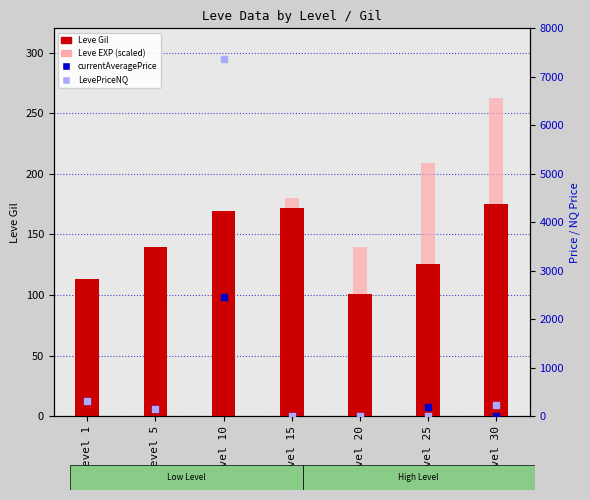

Which series has the largest Y range (max minus min)?

LevePriceNQ